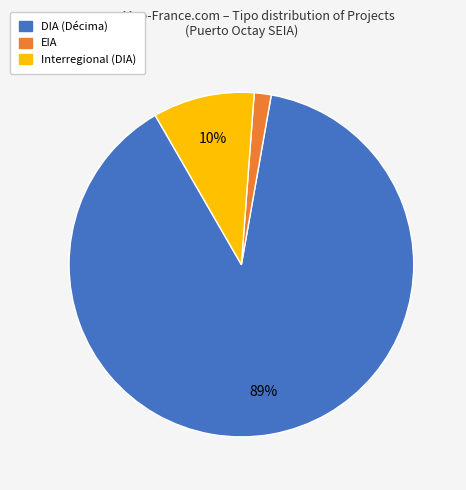

Is there a majority slice in this chart?

Yes